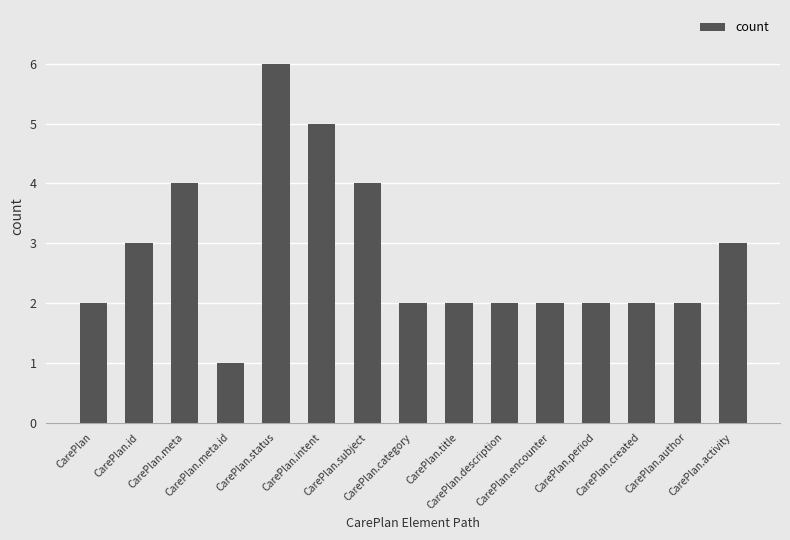

Reading left to right, list all the values displayed in this chart.

CarePlan=2	CarePlan.id=3	CarePlan.meta=4	CarePlan.meta.id=1	CarePlan.status=6	CarePlan.intent=5	CarePlan.subject=4	CarePlan.category=2	CarePlan.title=2	CarePlan.description=2	CarePlan.encounter=2	CarePlan.period=2	CarePlan.created=2	CarePlan.author=2	CarePlan.activity=3